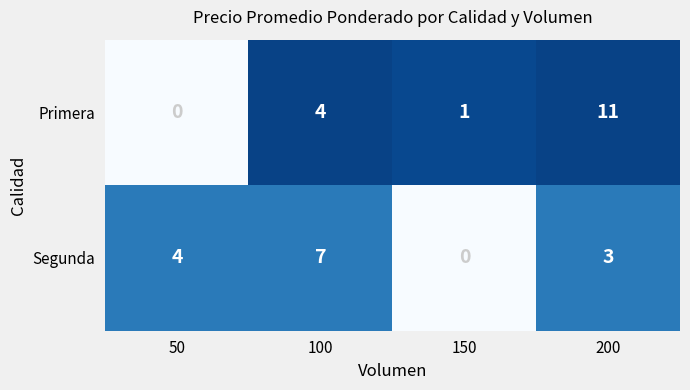

Reading left to right, extract all data points from this chart.

Primera: 0	4	1	11
Segunda: 4	7	0	3